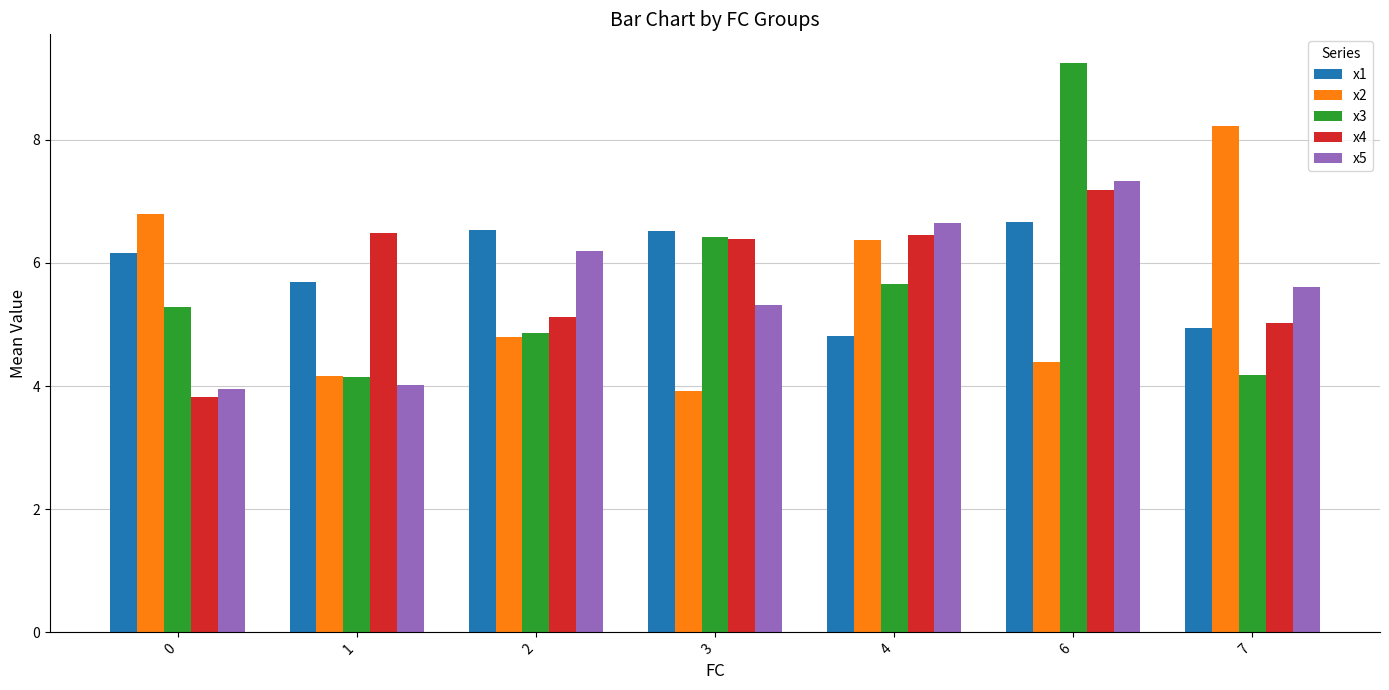

How many groups of bars are there?

7